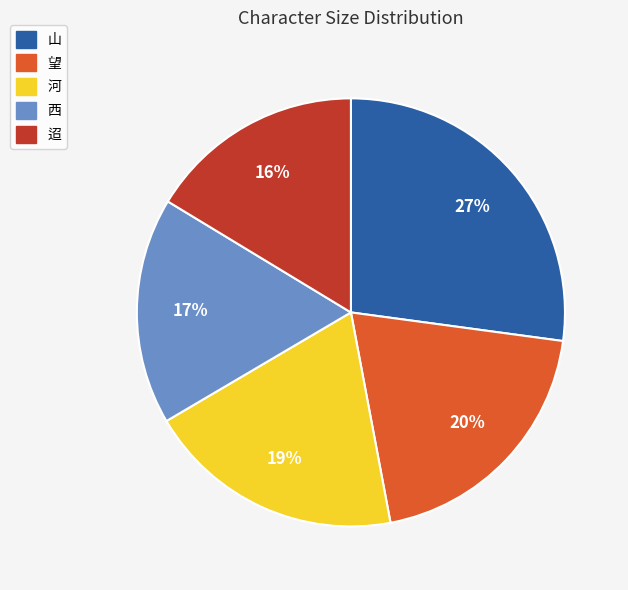

What is the ratio of the value at 西 to the value at 河?

0.9